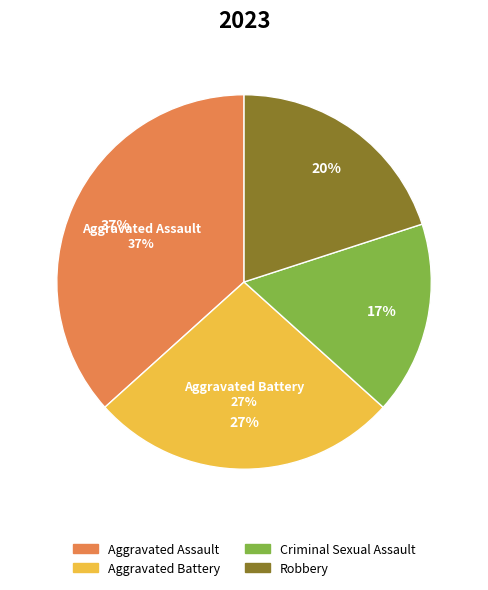

True or false: Homicide accounts for 1% of the total.

False